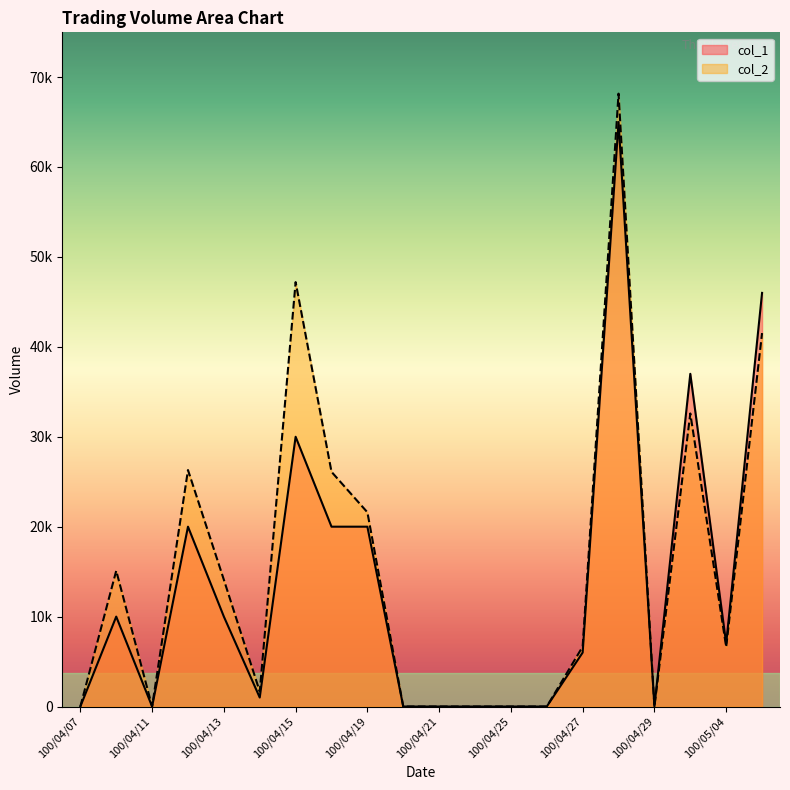

How many positive values does the col_1 series have?

12